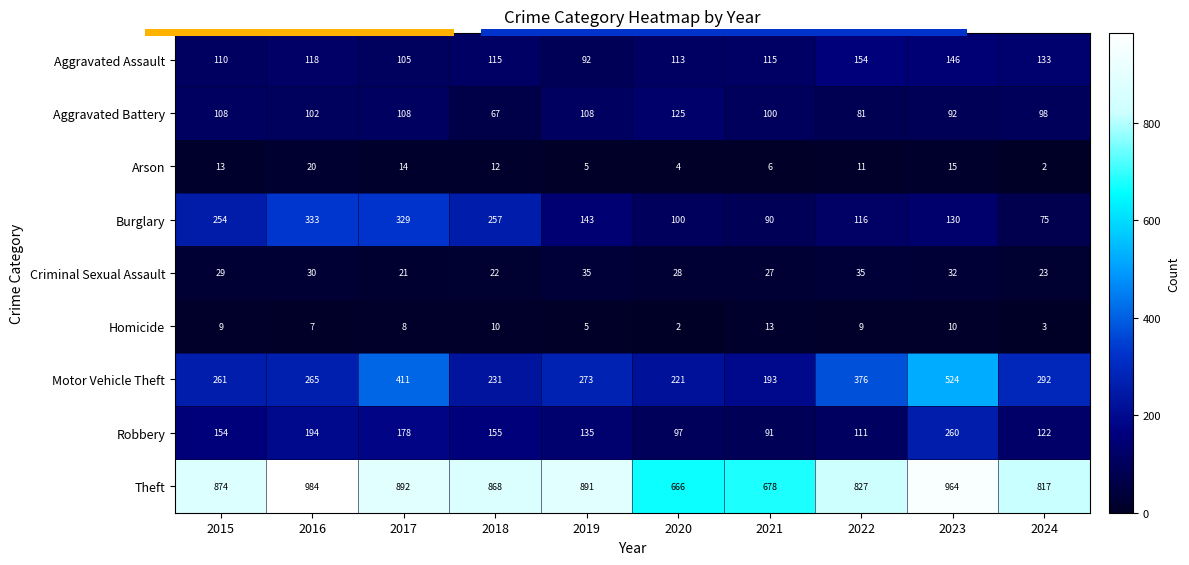

What is the sum of all Robbery values?

1497